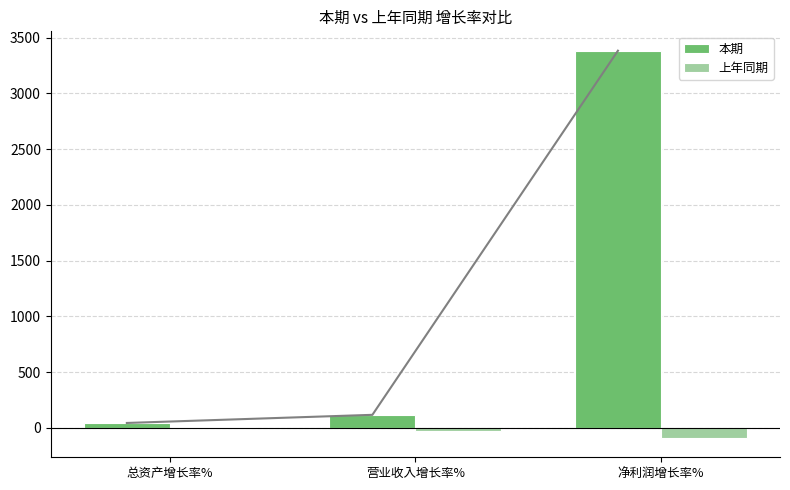

Which series has the largest range (max minus min)?

本期